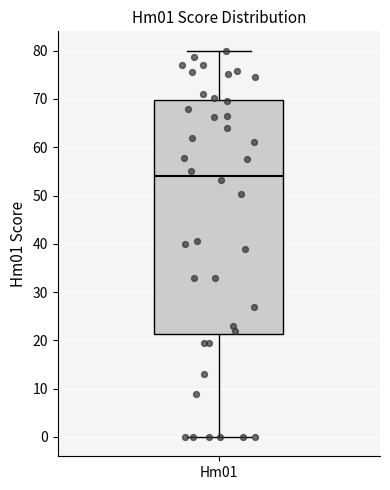

Read this box plot against the y-axis: the position of the median line, the range covered by the box, and the ends of both whiskers. The values are not printed on the chart, so give them approximately, as read against the axis.

median 54, box 21 to 70, whiskers 0 to 80